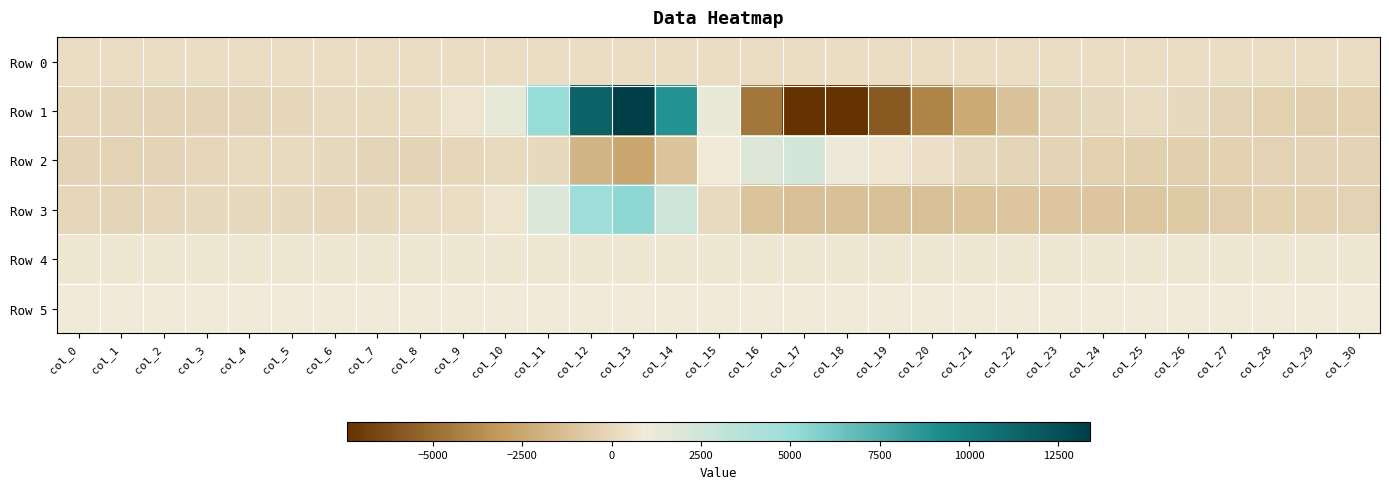

Rank the series at col_8 from highest to lowest value.

Row 5, Row 4, Row 0, Row 1, Row 3, Row 2